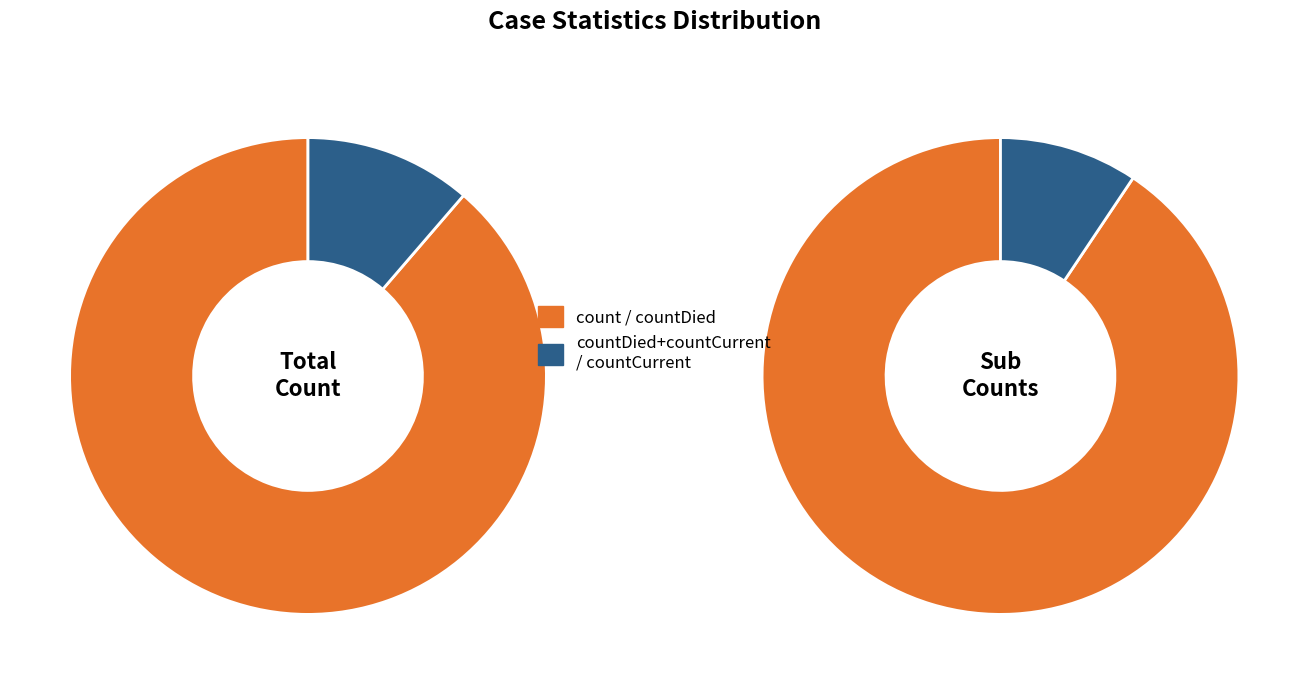

Is it true that countDied is 5% of the pie?

False